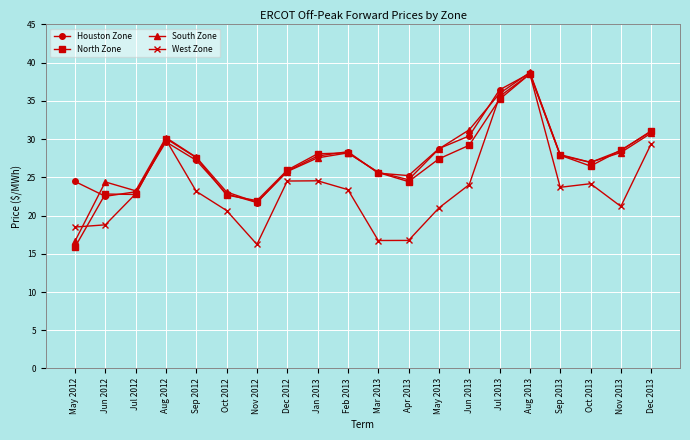

Where is the first local maximum for West Zone?

Aug 2012